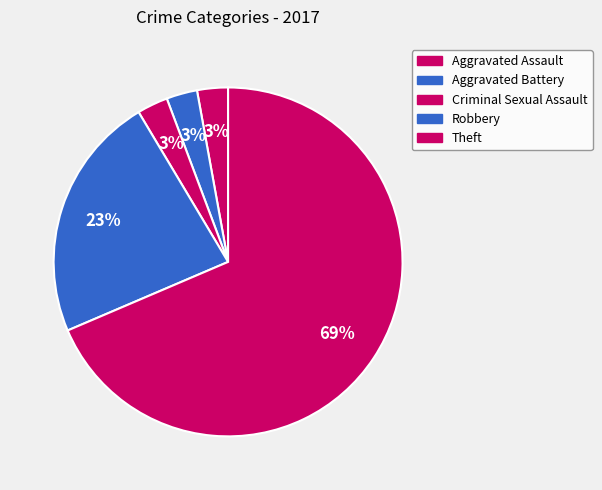

Which category has the biggest portion of the pie?

Theft